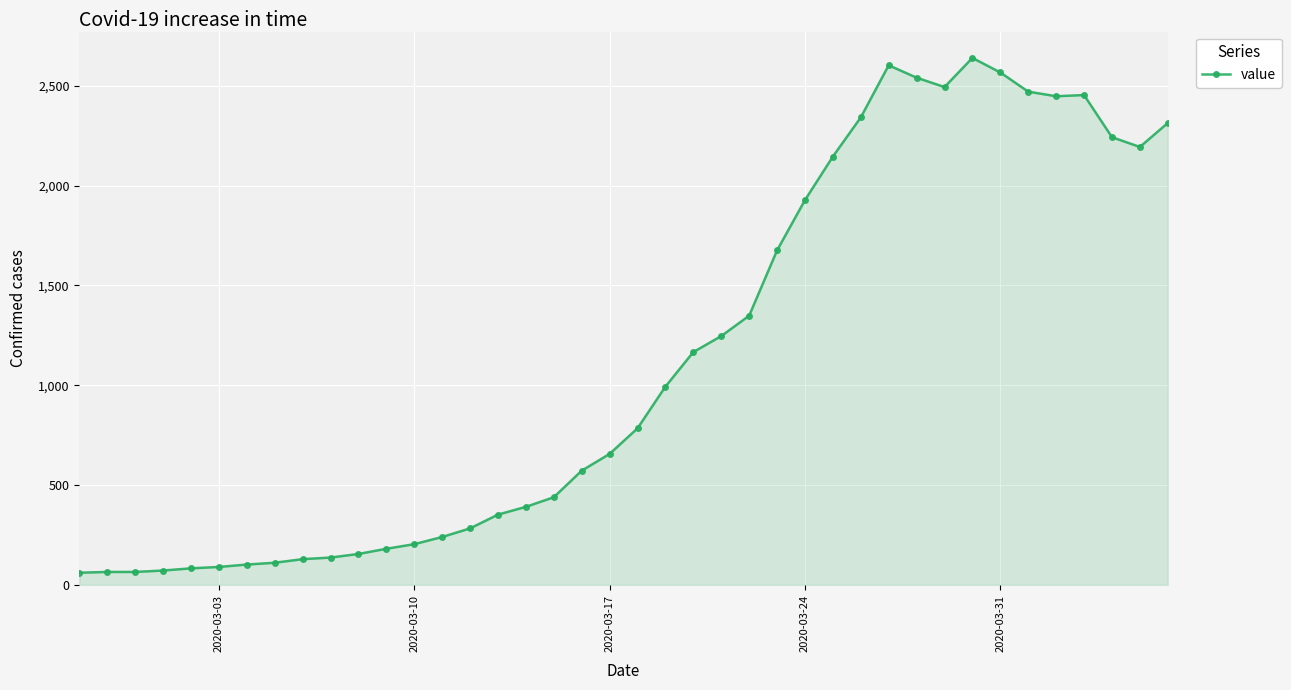

What is the greatest value displayed?

2639